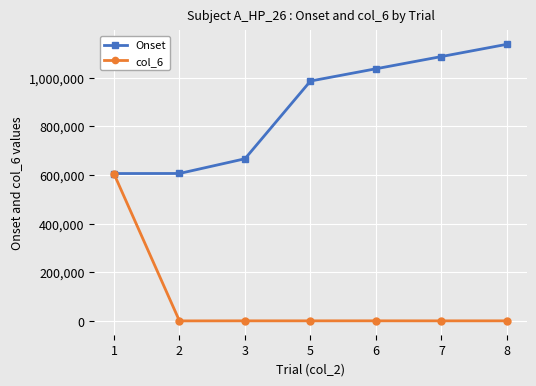

Which series changed the most between 3 and 6?

Onset